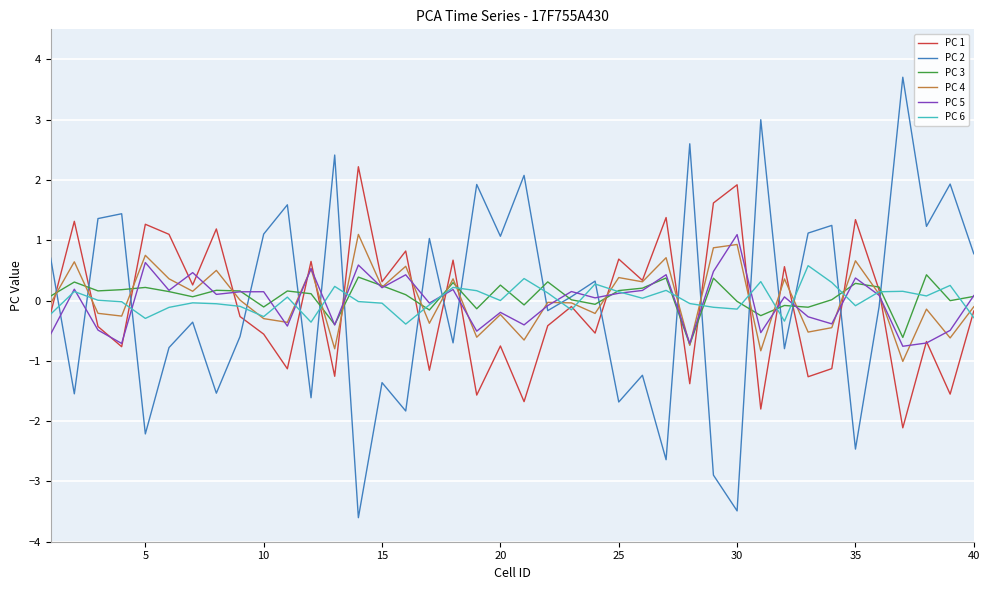

What is the minimum value shown in the chart?

-3.6